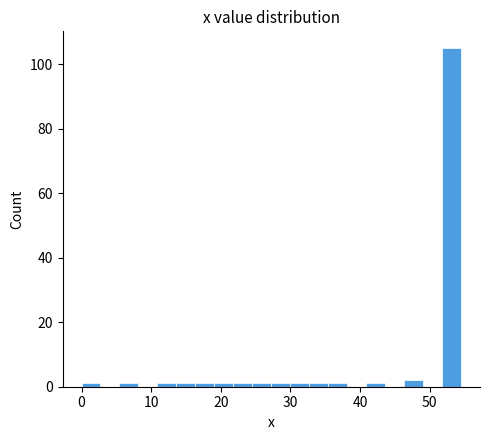

Read against the x-axis, roughly where is the centre of the tallest bar?

53